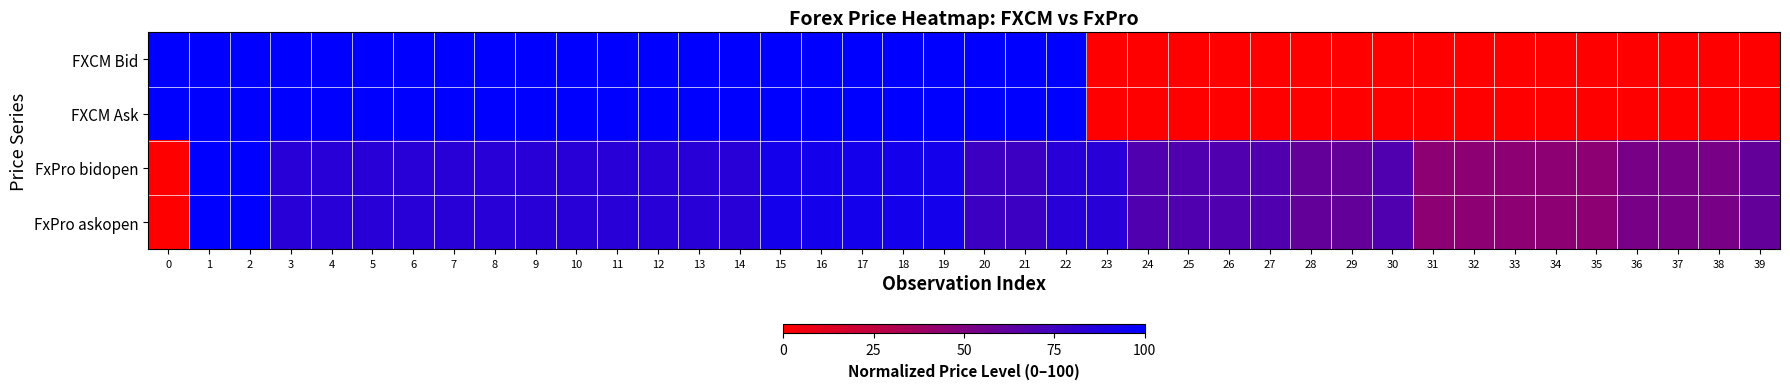

What is the spread (max minus min) of values at 37?

53.1